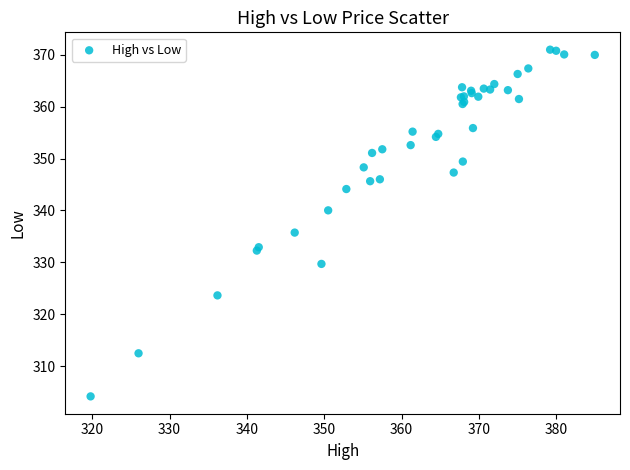

What Y value in the scatter plot is closest to 337?

335.7